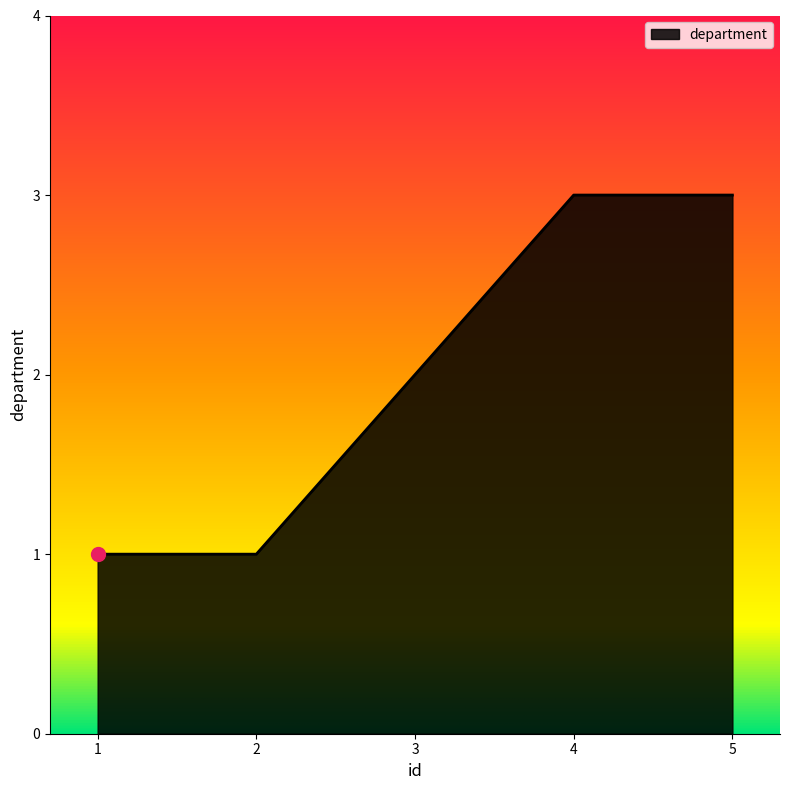

Reading left to right, list all the values displayed in this chart.

1=1	2=1	3=2	4=3	5=3